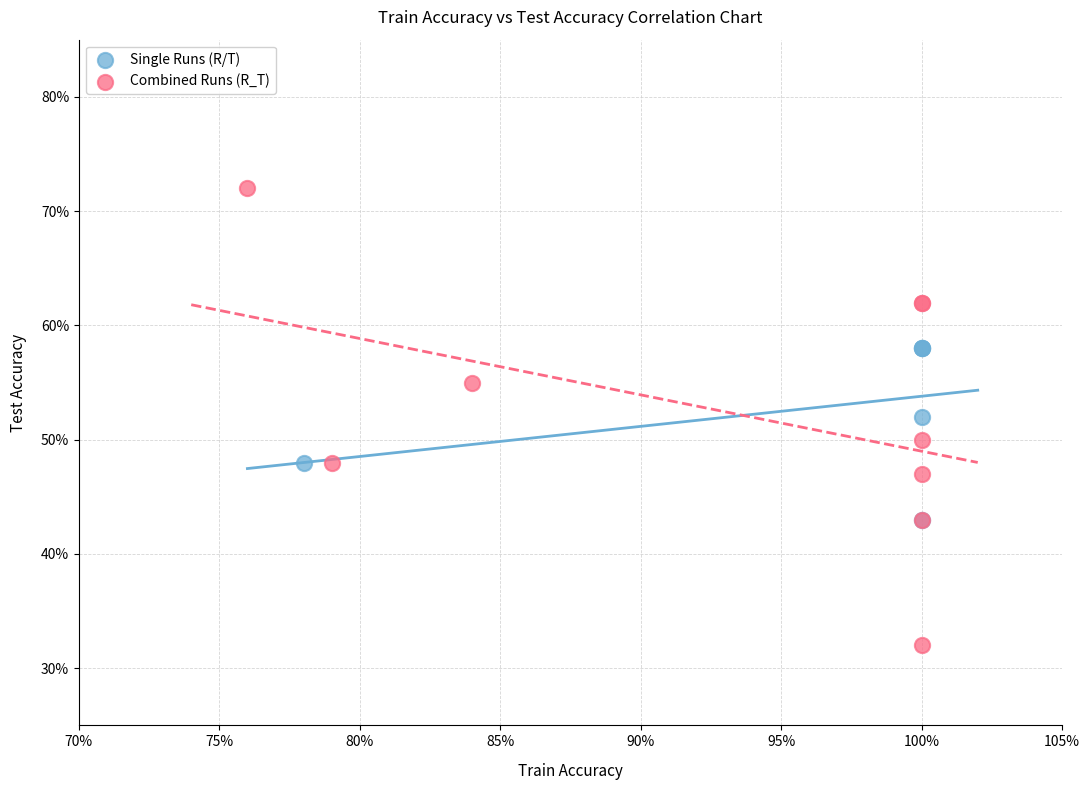

Which series has the widest spread of Y values?

Combined Runs (R_T)